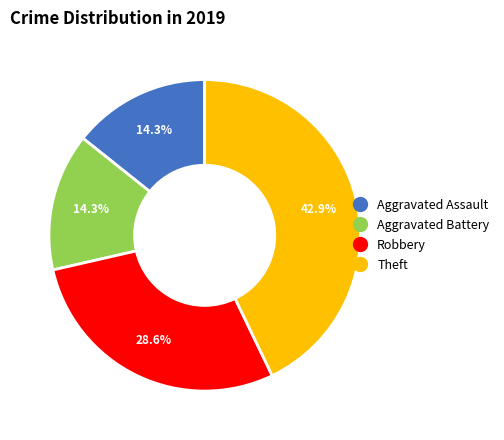

To the nearest percent, what is the average slice percentage?

25%